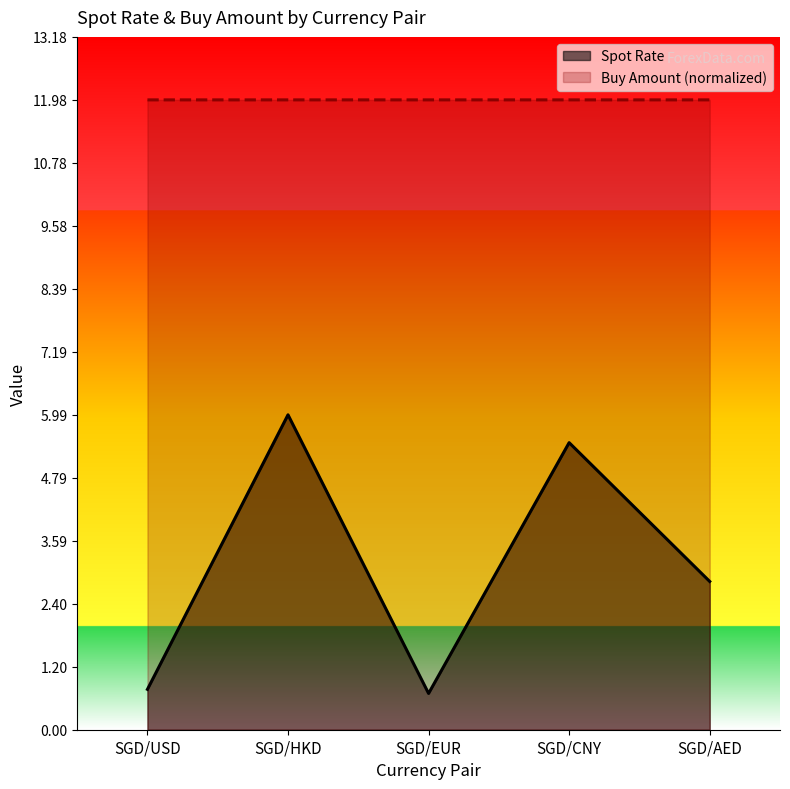

True or false: Spot Rate and Buy Amount intersect in this chart.

False